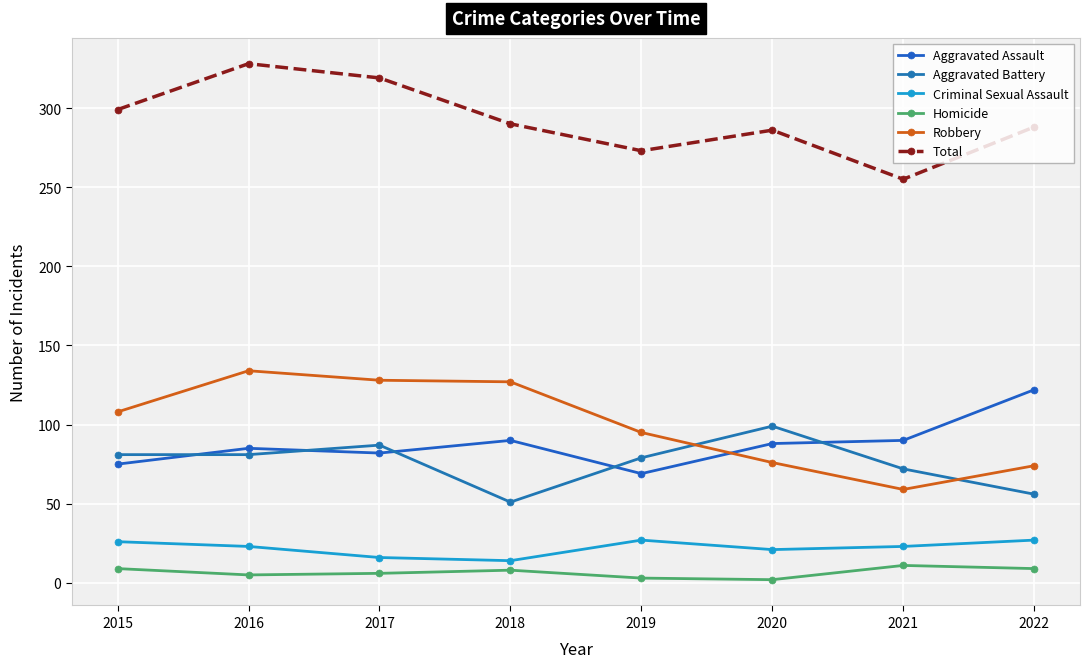

Which category has the highest value across all series?

2016